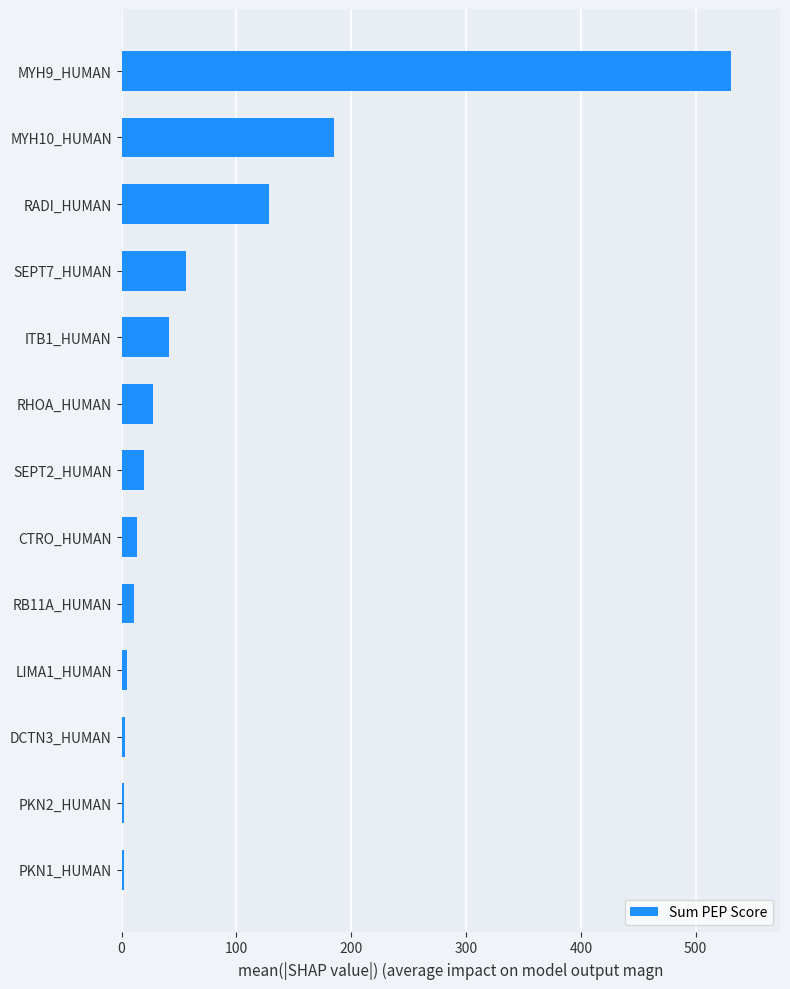

What is the sum of all values?

1023.8